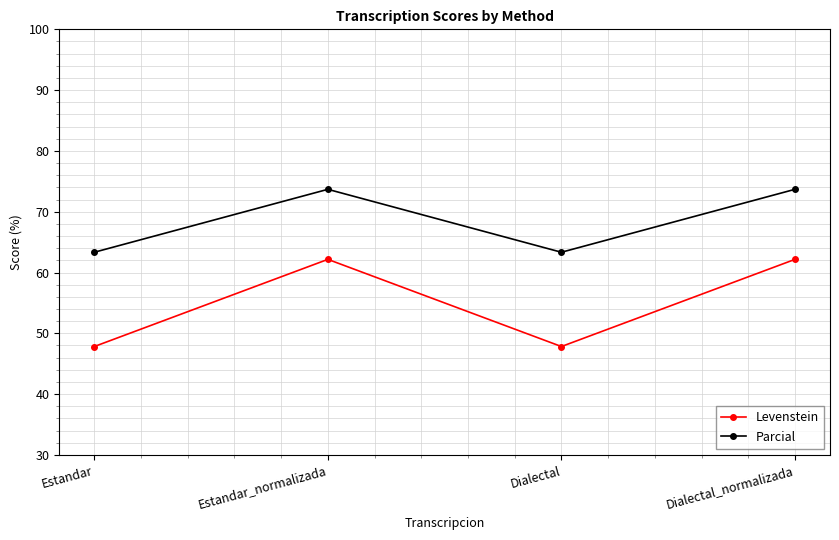

True or false: Parcial has a value of 63.3 at Estandar.

True